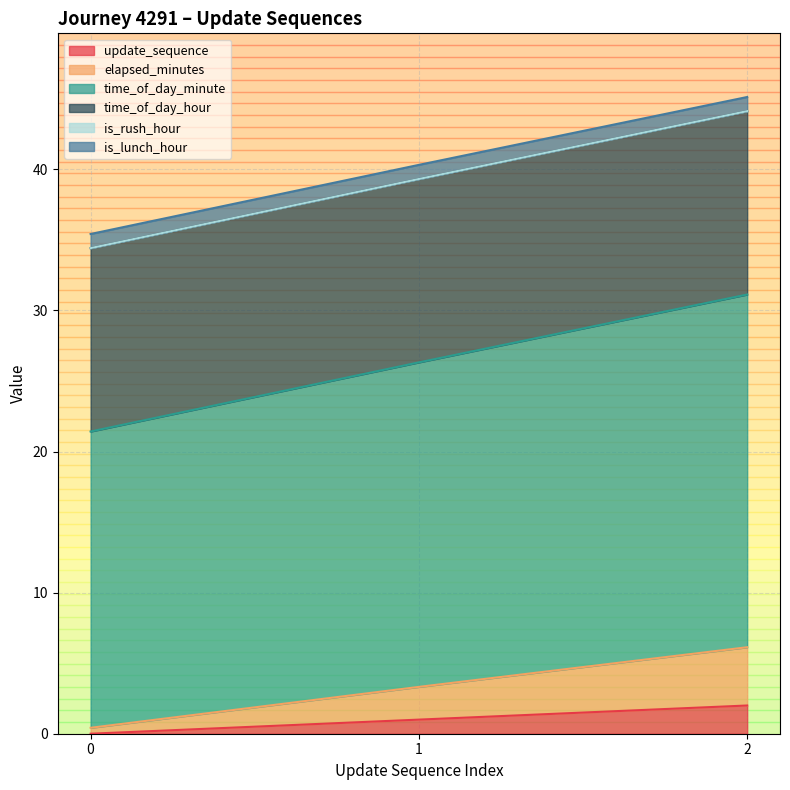

The value of elapsed_minutes at 2 is 10.1. True or false?

False